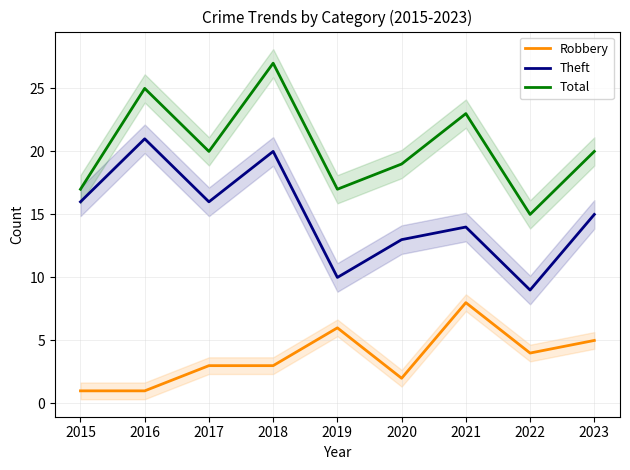

Reading left to right, extract all data points from this chart.

Robbery: 2015=1	2016=1	2017=3	2018=3	2019=6	2020=2	2021=8	2022=4	2023=5
Theft: 2015=16	2016=21	2017=16	2018=20	2019=10	2020=13	2021=14	2022=9	2023=15
Total: 2015=17	2016=25	2017=20	2018=27	2019=17	2020=19	2021=23	2022=15	2023=20